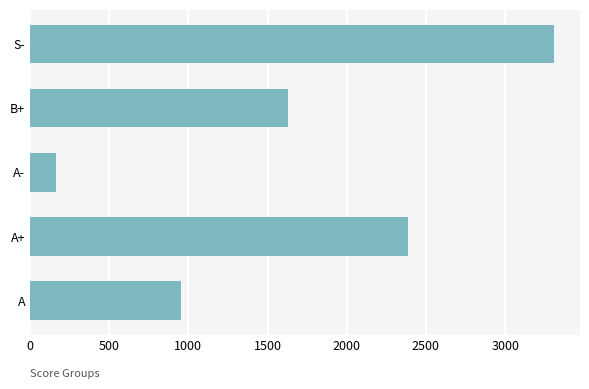

What is the change in value from A- to B+?

+1466